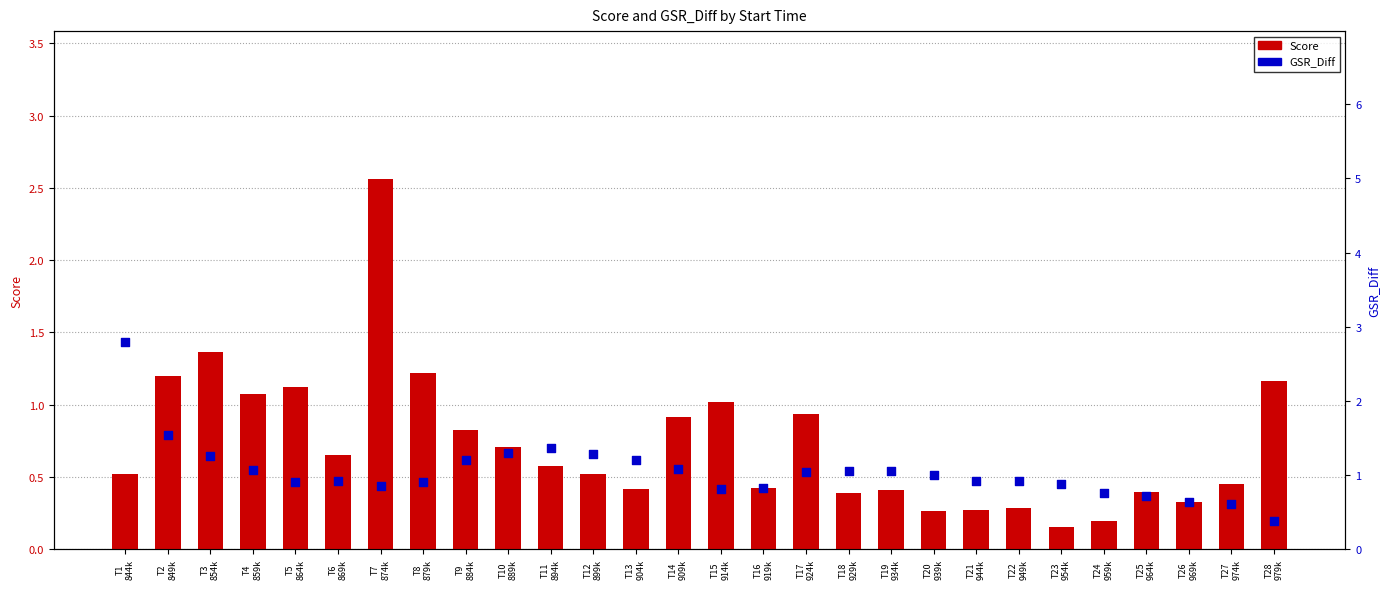

Which series has the widest spread of Y values?

Score